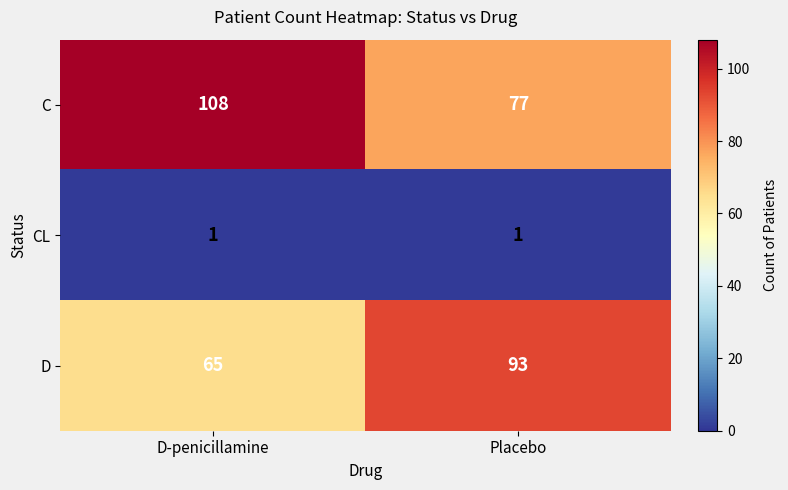

The CL series shows 1 at D-penicillamine. True or false?

True